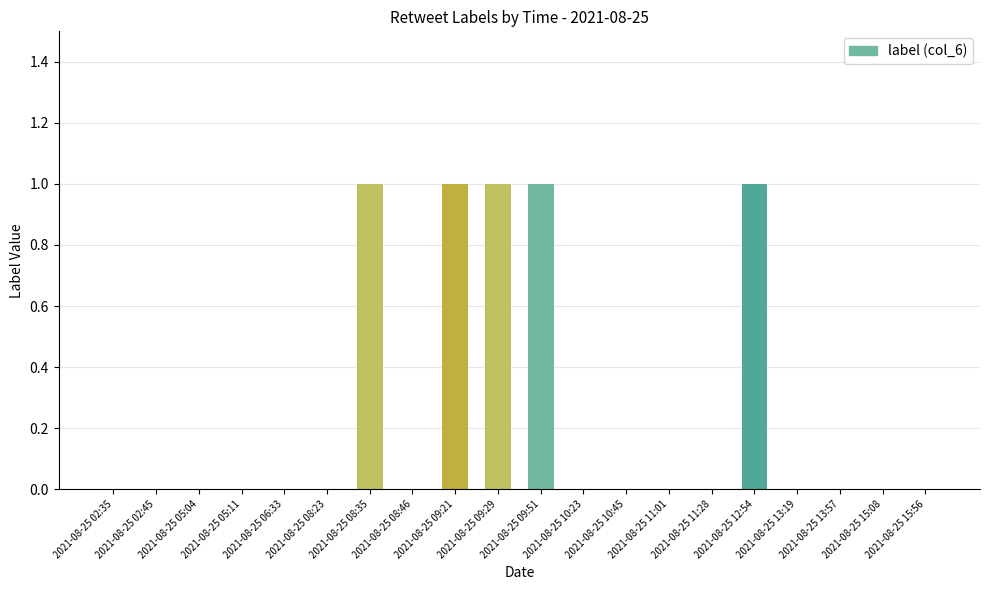

The value at 2021-08-25 02:35 is 0. True or false?

True